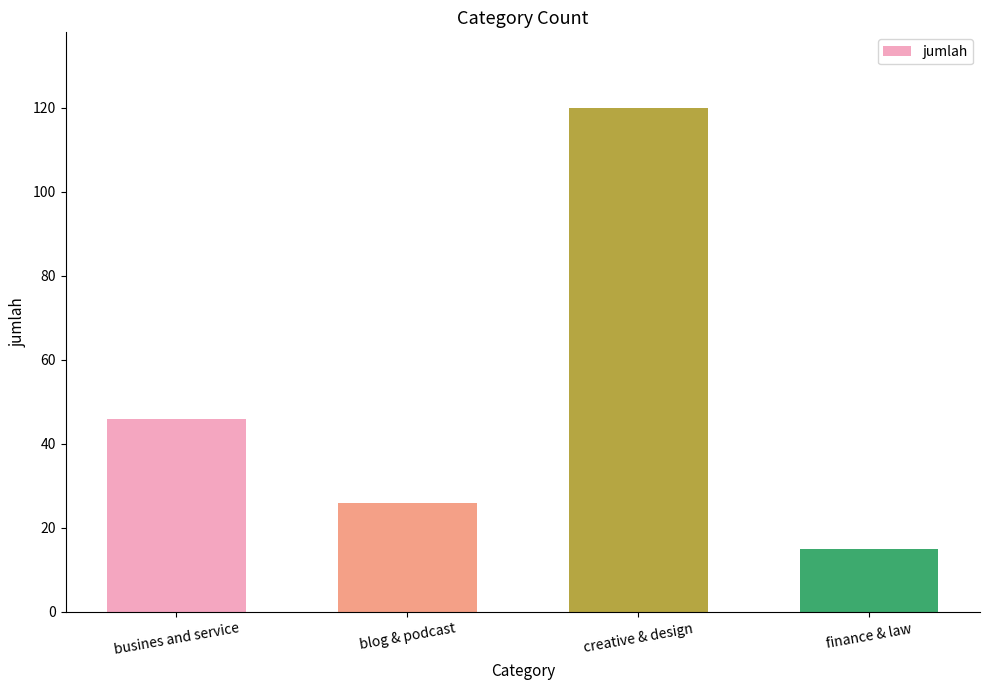

Reading right to left, extract all data points from this chart.

15	120	26	46